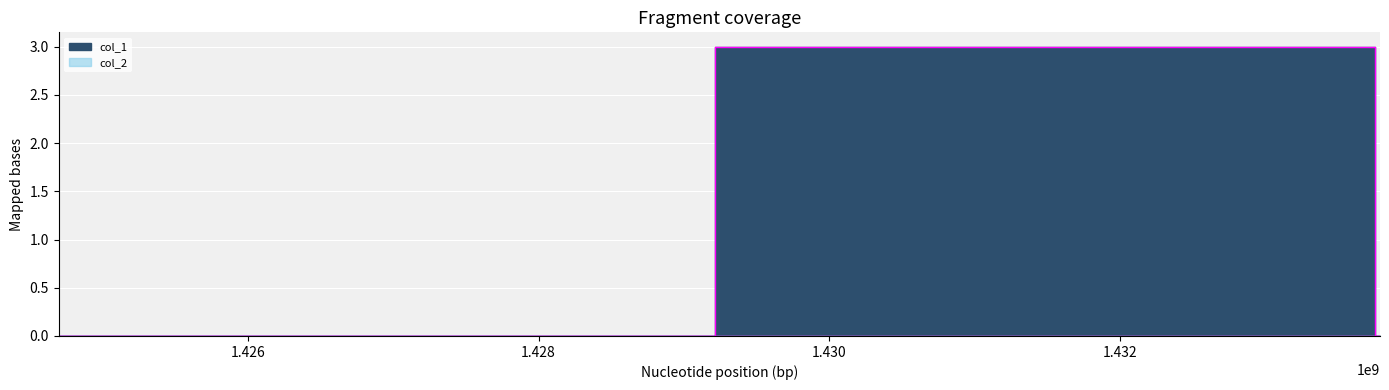

Does the chart display data point markers on the line(s)?

No